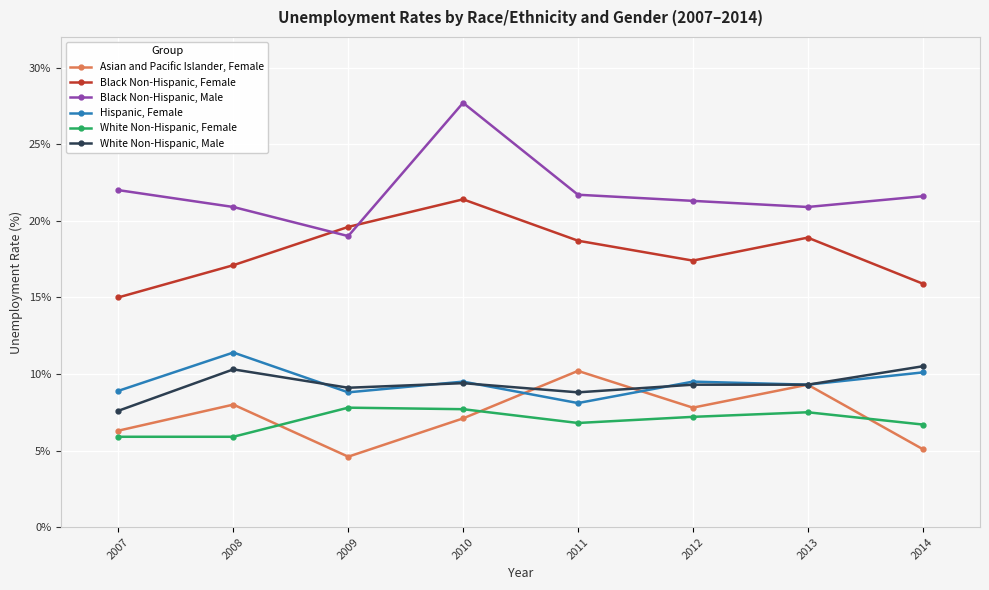

True or false: White Non-Hispanic, Male has a value of 15.8 at 2010.

False